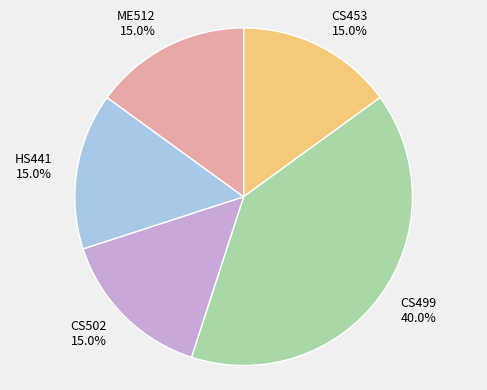

Combined, what portion of the pie is CS499 and HS441?

55.0%